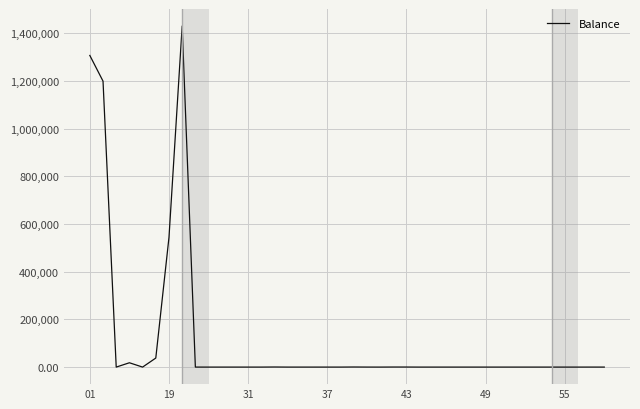

What is the difference between the maximum and minimum values?

1430110.0